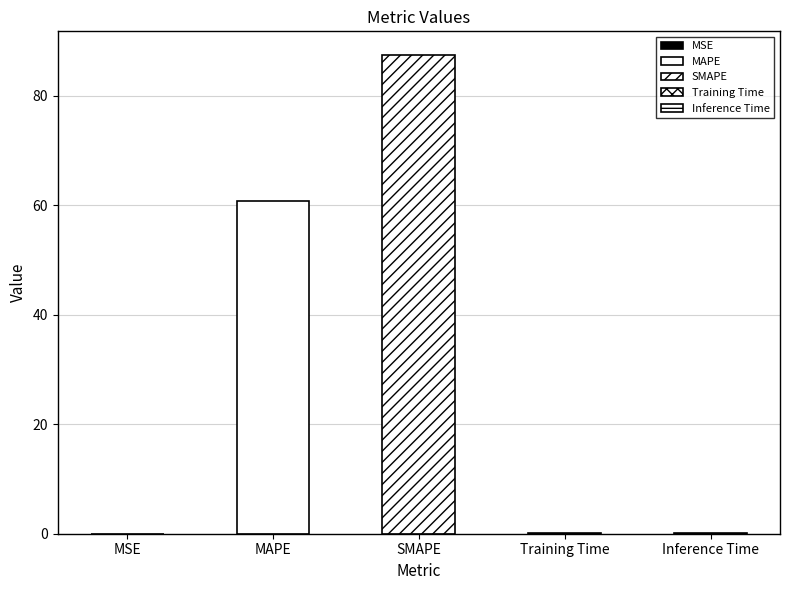

Are the bars horizontal?

No